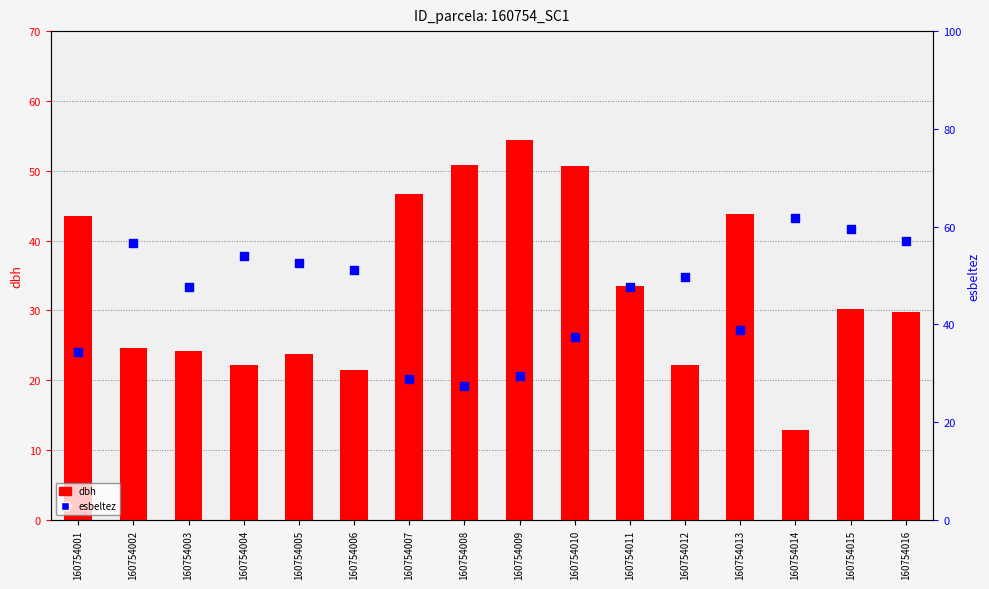

What are all the series names shown in the legend?

dbh, esbeltez